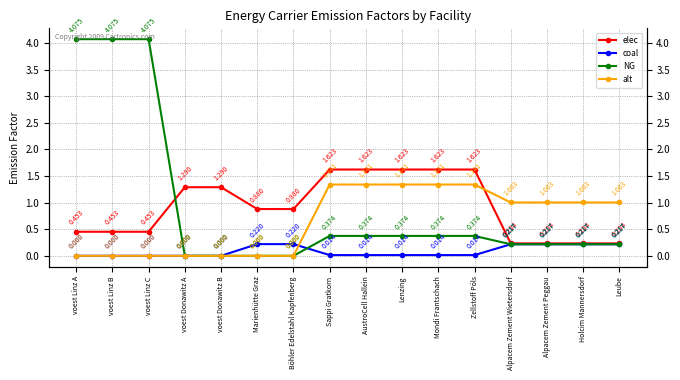

True or false: NG has a value of 0.0 at voest Donawitz B.

True